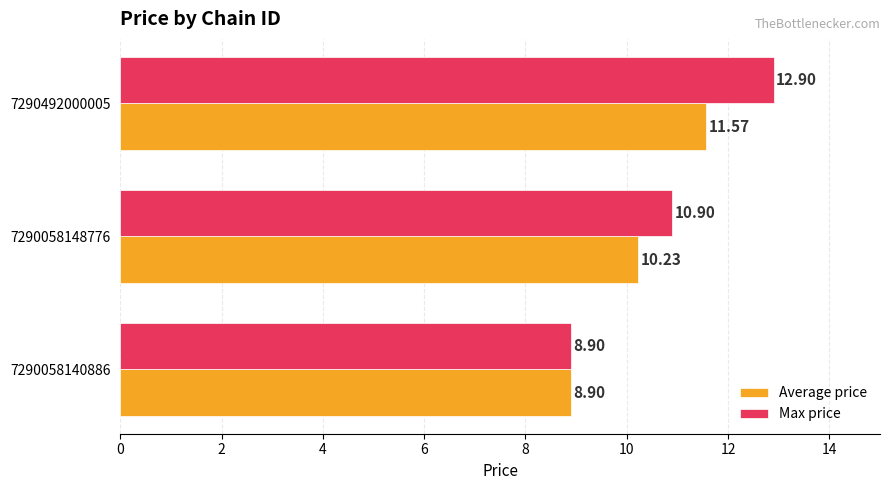

Rank the series by their maximum value, from highest to lowest.

Max price, Average price